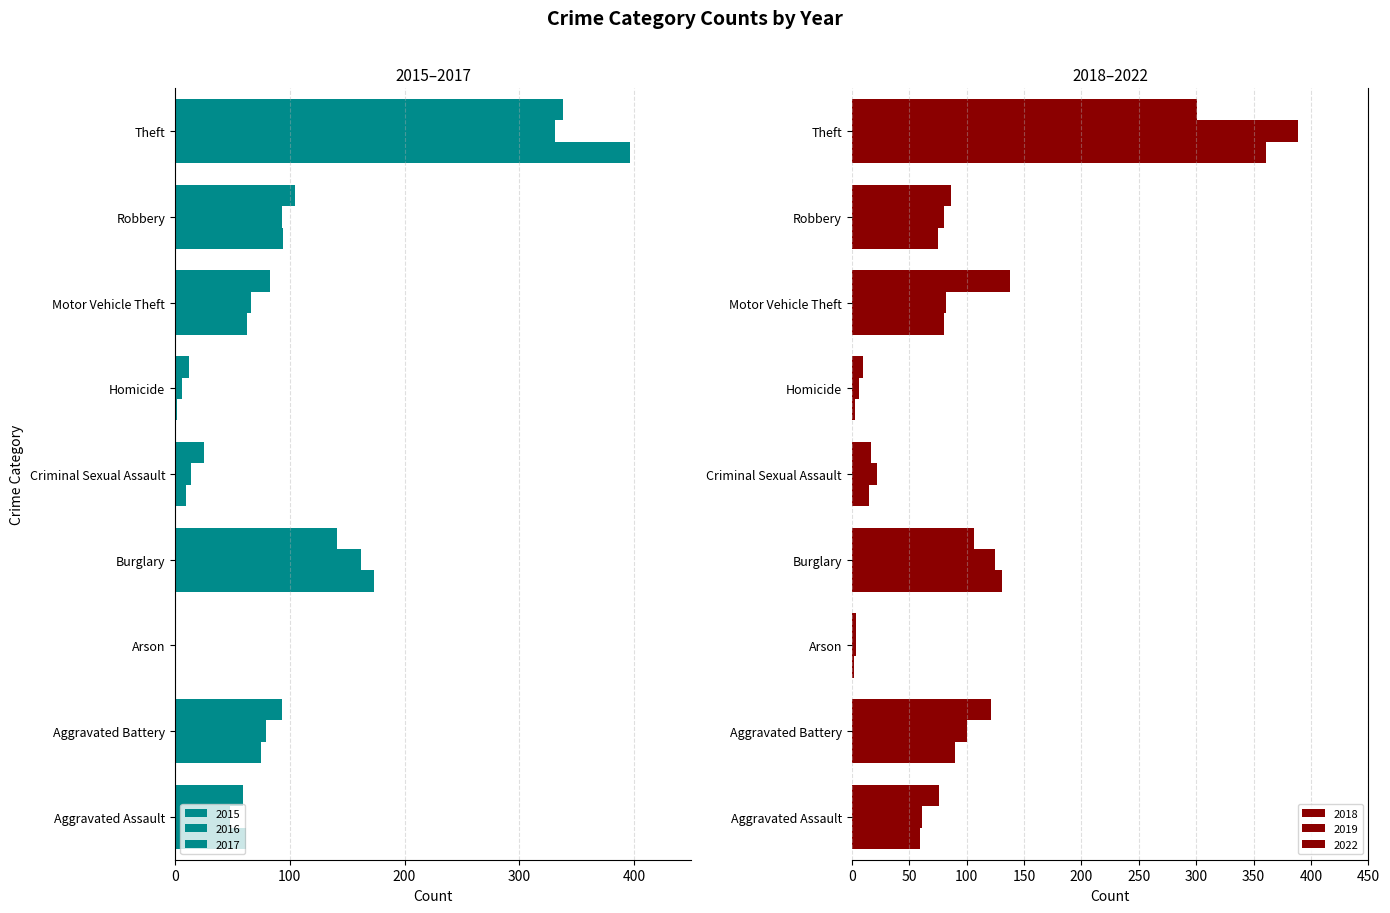

Does the chart contain any negative values?

Yes